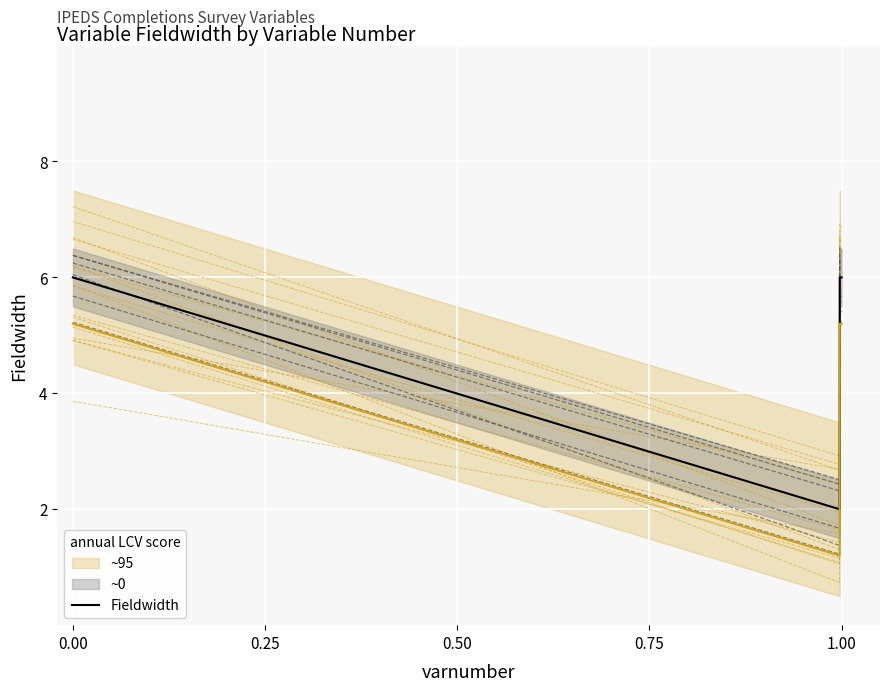

True or false: there are more than 2 points higher than both neighbors.

False